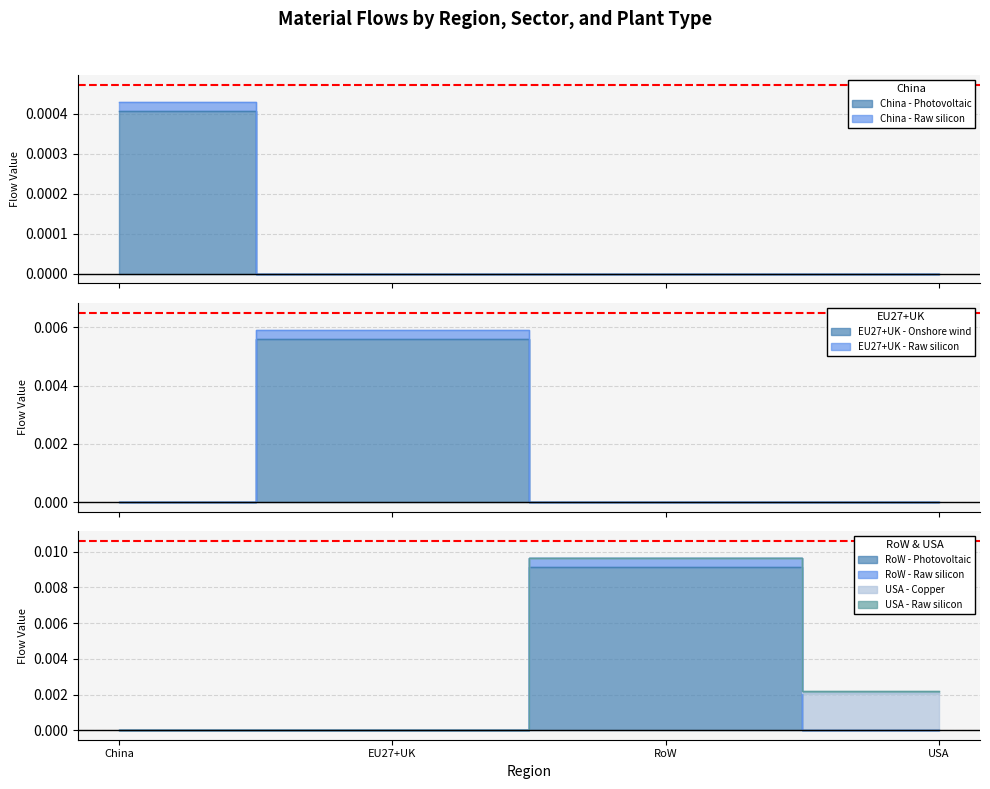

How many EU27+UK - Raw silicon values are between 0 and 1?

4